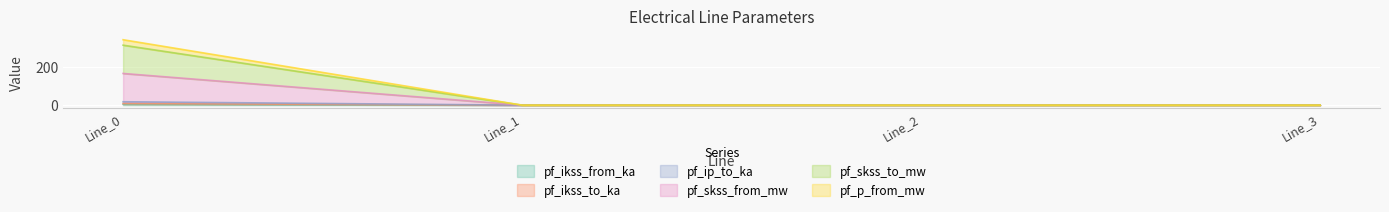

Between Line_0 and Line_2, which is larger?

Line_0